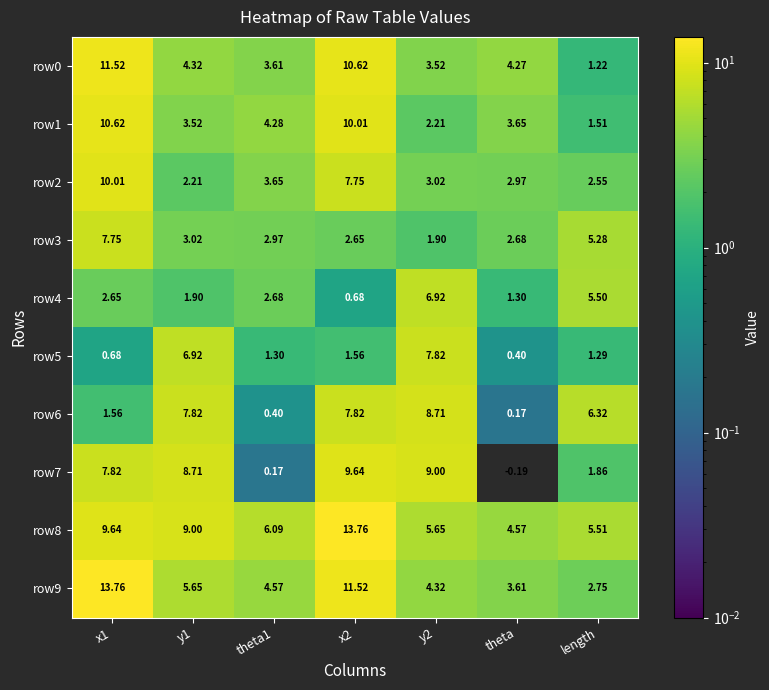

Is the value of row1 at theta1 greater than the value of row4 at theta?

Yes